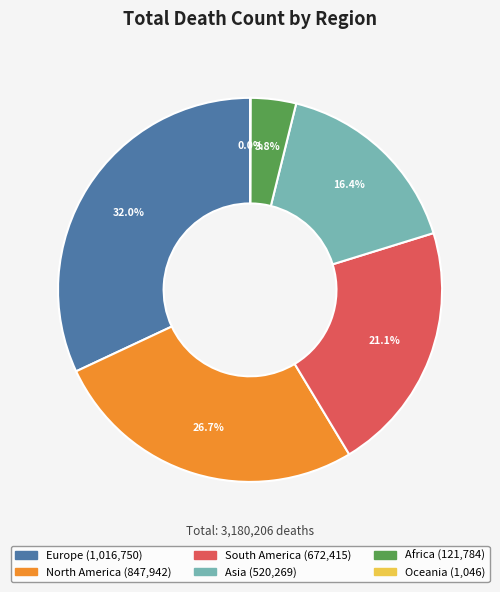

What is the ratio of the value at Europe to the value at South America?

1.5